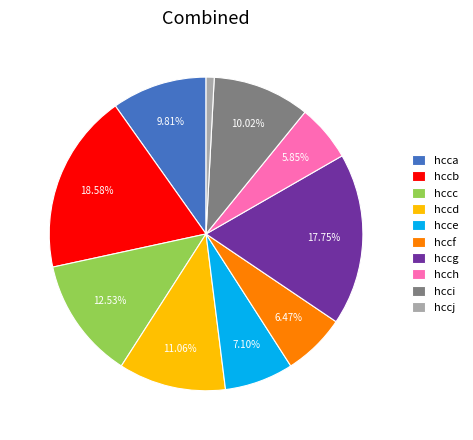

Does any single category account for the majority?

No